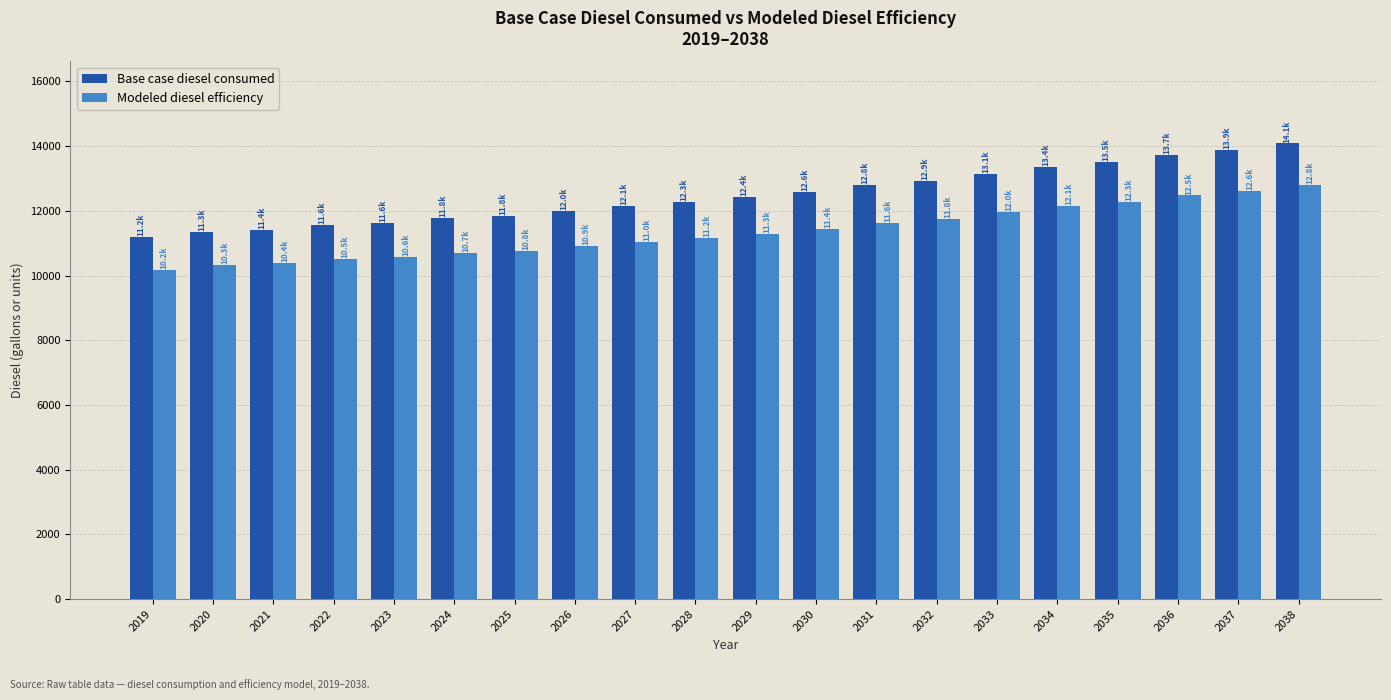

Rank the series at 2023 from highest to lowest value.

Base case diesel consumed, Modeled diesel efficiency